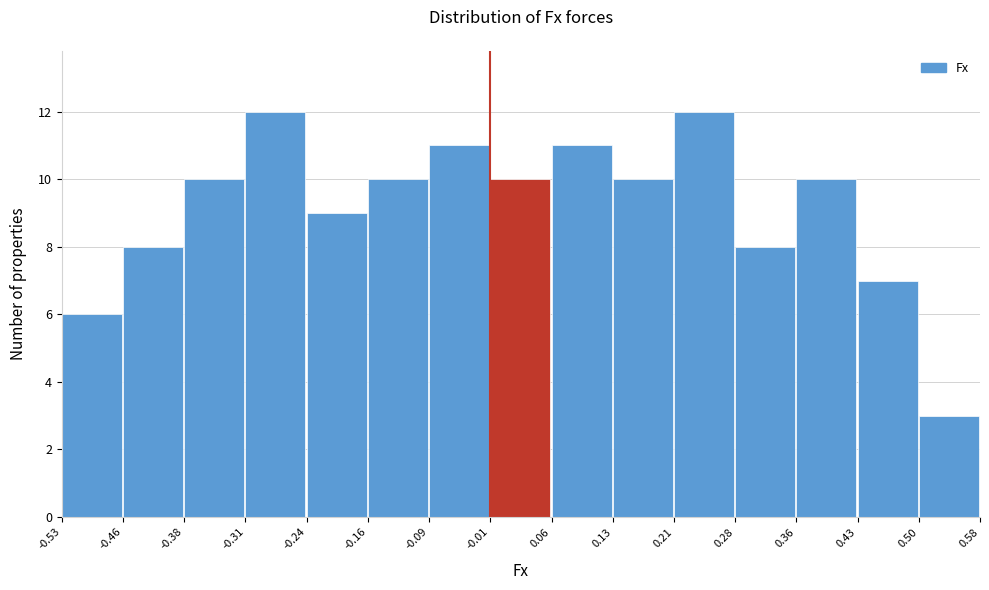

Reading left to right, list every bar in this chart as the range it spans on the x-axis followed by its height. The values are not printed on the chart, so give them approximately, as read against the axis.

-0.53 to -0.46: 6
-0.46 to -0.38: 8
-0.38 to -0.31: 10
-0.31 to -0.24: 12
-0.24 to -0.16: 9
-0.16 to -0.09: 10
-0.09 to -0.01: 11
-0.01 to 0.06: 10
0.06 to 0.13: 11
0.13 to 0.21: 10
0.21 to 0.28: 12
0.28 to 0.36: 8
0.36 to 0.43: 10
0.43 to 0.50: 7
0.50 to 0.58: 3